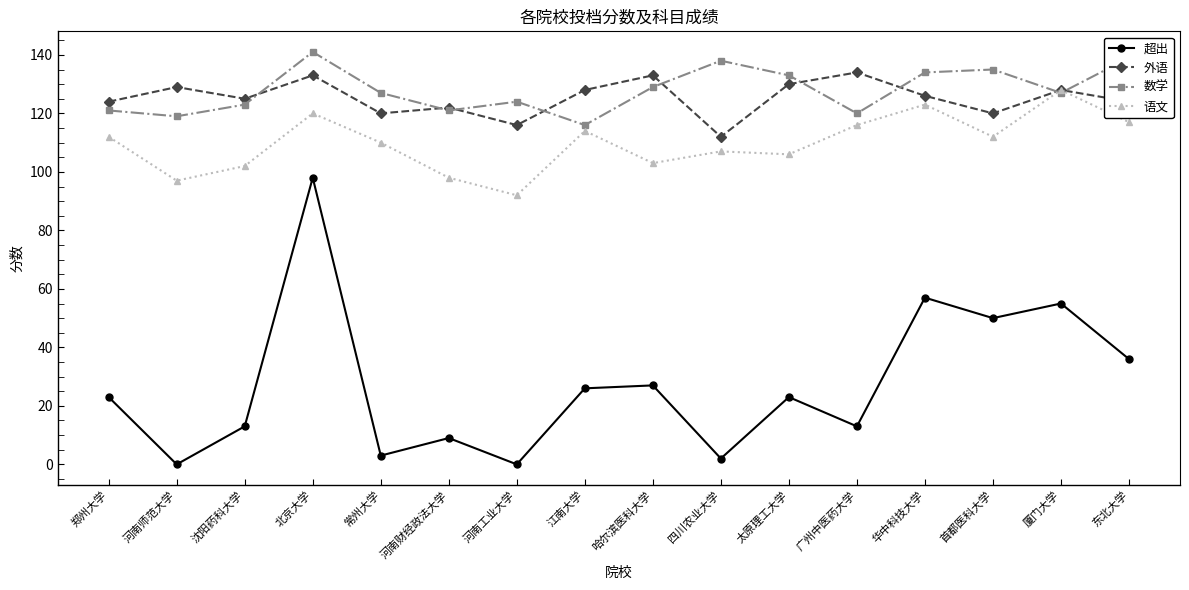

Which series has the largest range (max minus min)?

超出